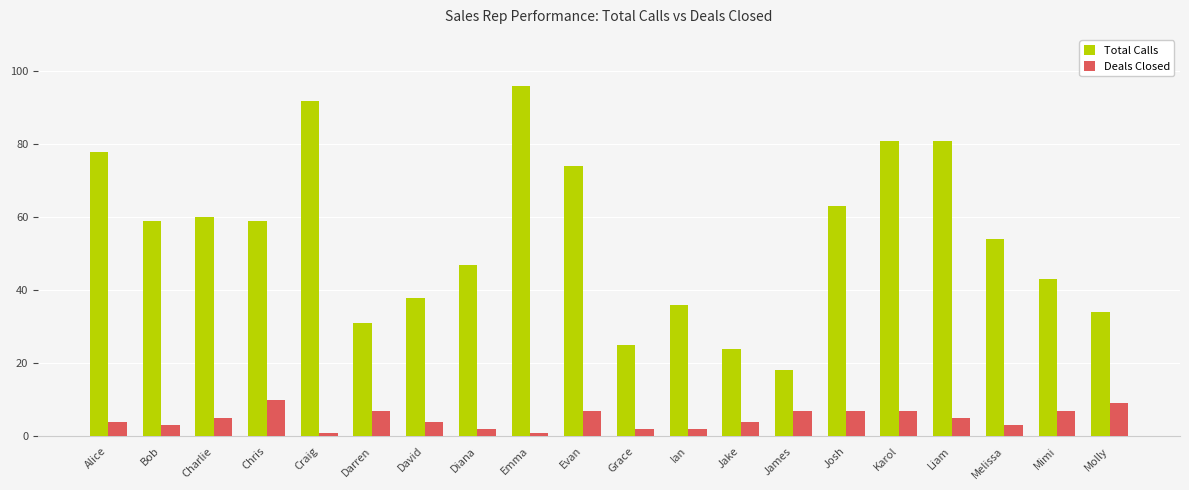

Read the Total Calls value at Alice.

78